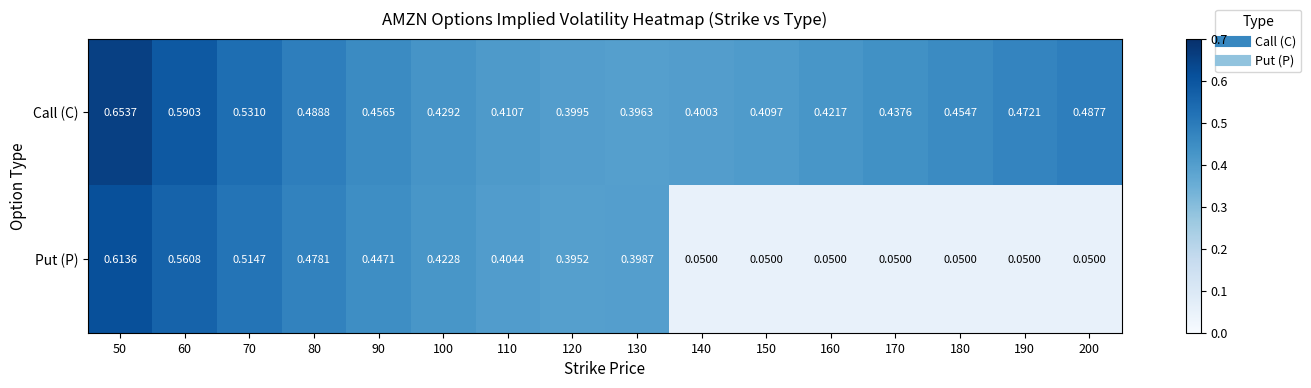

Between 50 and 100, which series saw the biggest shift?

Call (C)